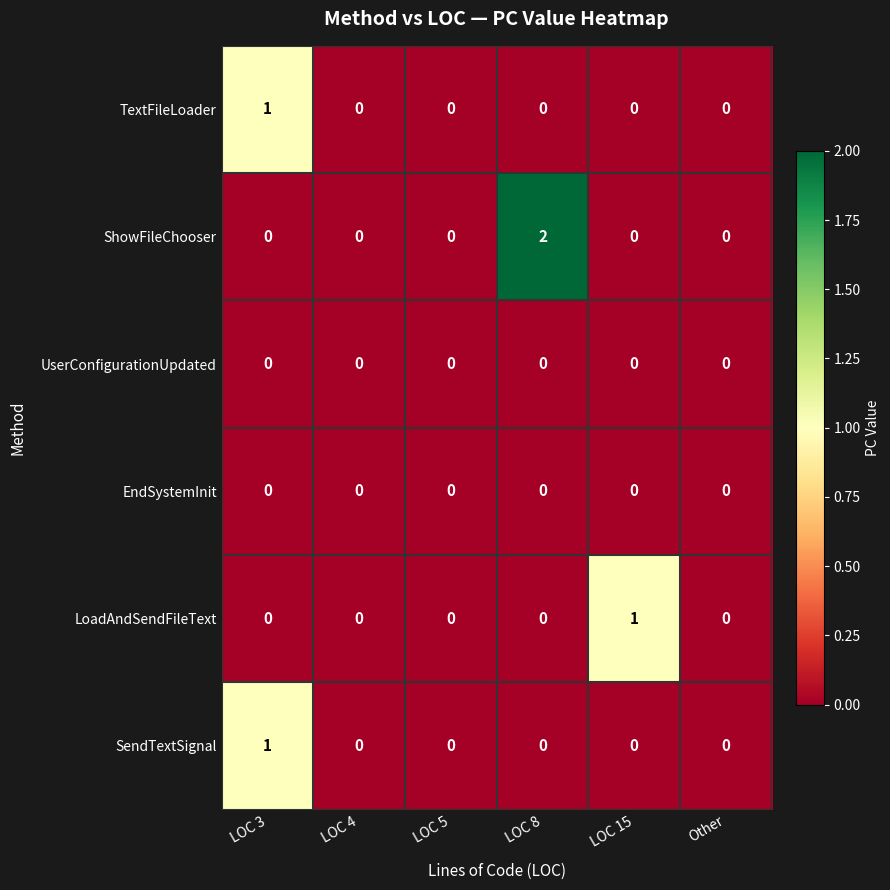

What is the difference between the highest and lowest values at LOC 3?

1